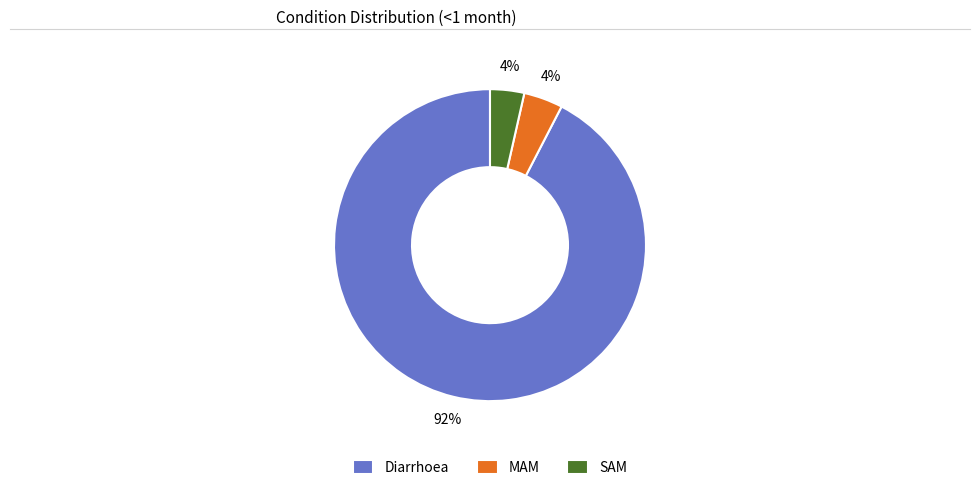

To the nearest percent, what is the combined percentage of SAM and MAM?

8%